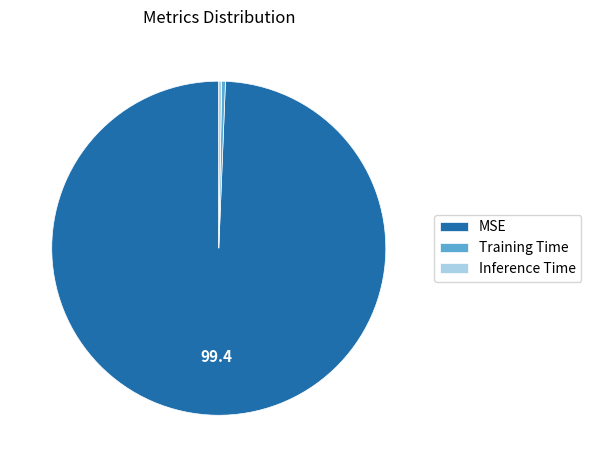

True or false: MSE accounts for 99% of the total.

True